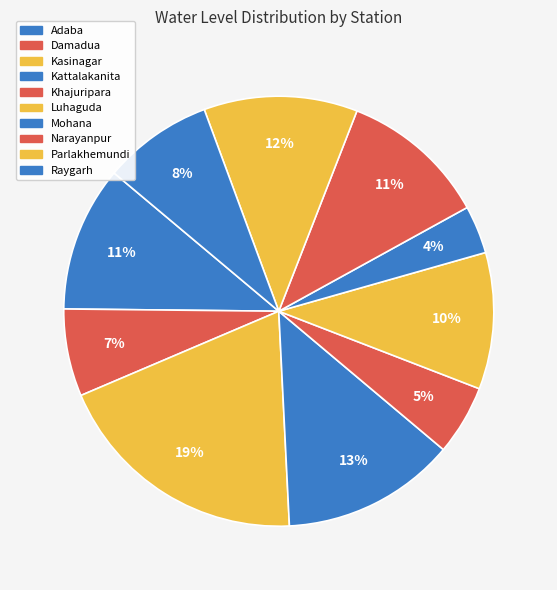

How many segments does this pie chart have?

10